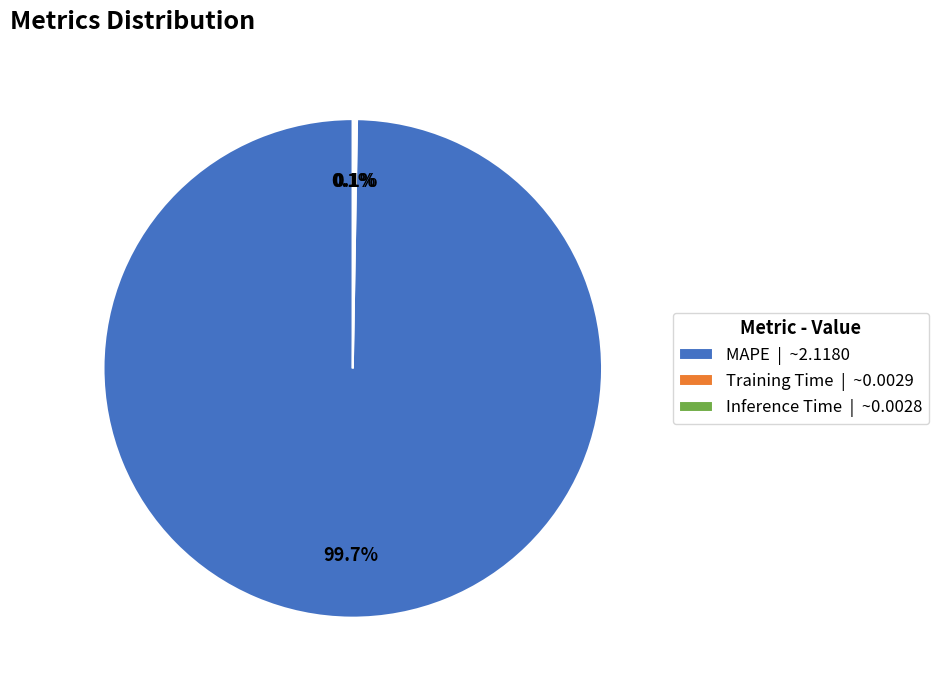

To the nearest percent, what portion does MAPE represent?

100%